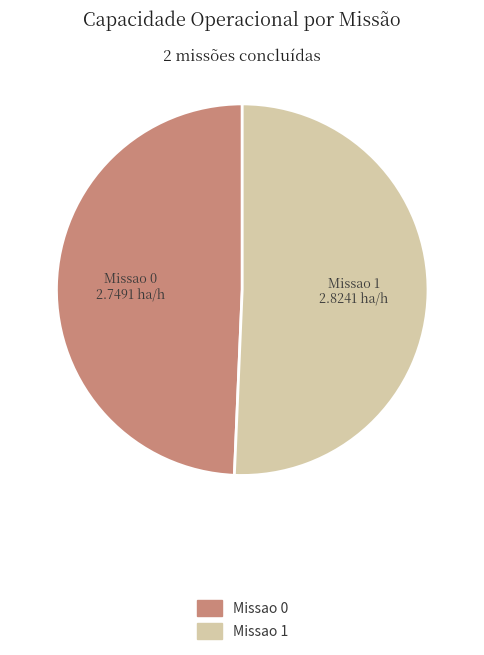

True or false: Missao 0 accounts for 37% of the total.

False